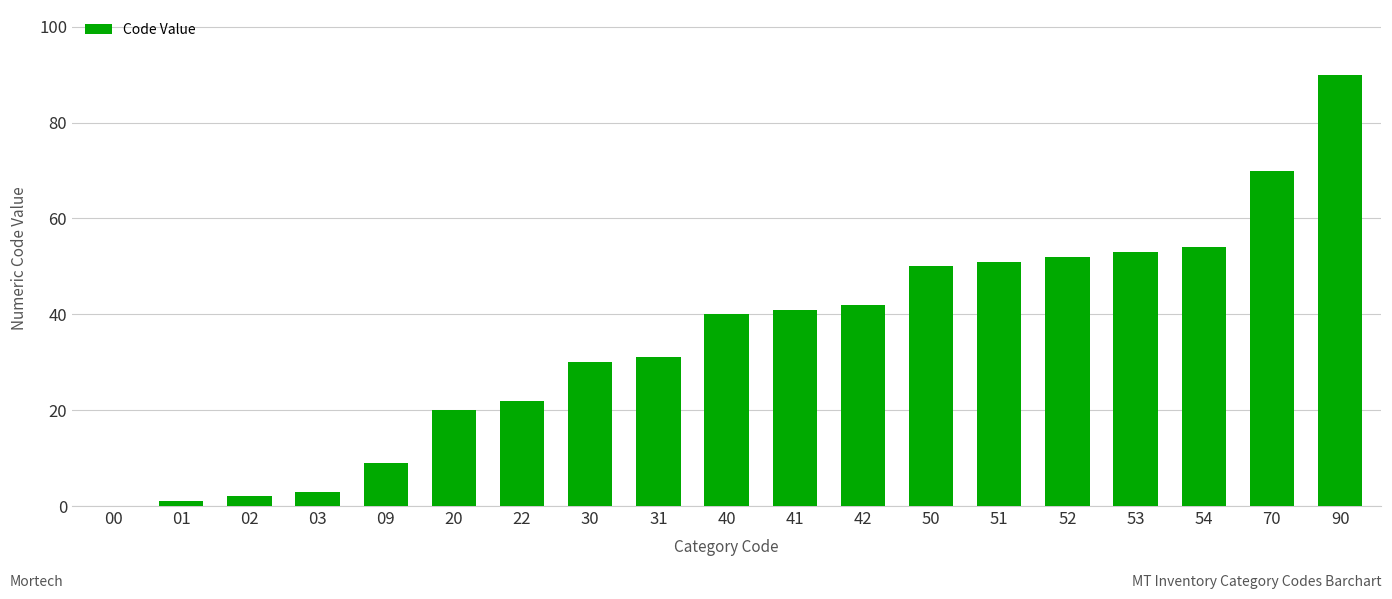

What is the maximum value shown in the chart?

90